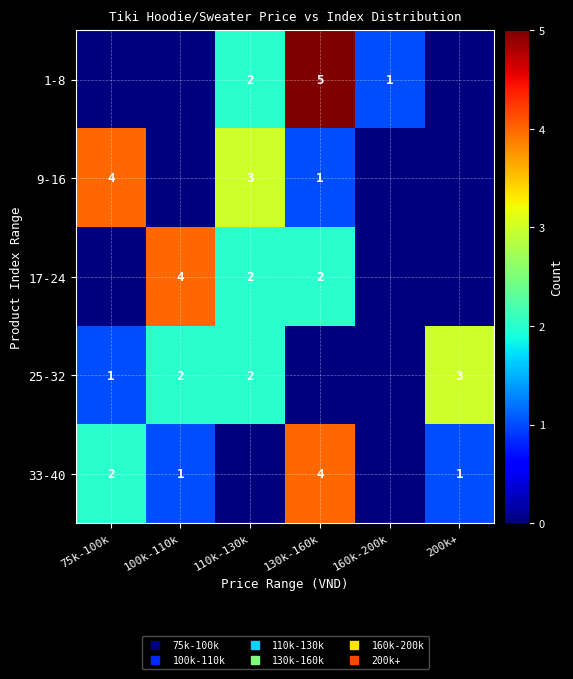

At which category does the chart reach its peak across all series?

130k-160k